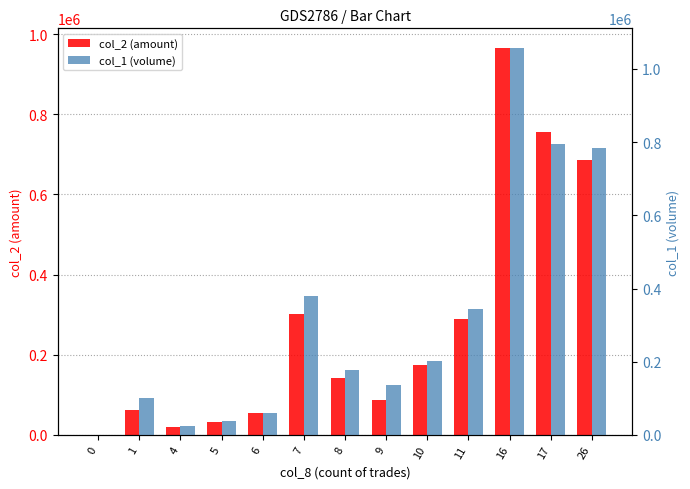

Is the value of col_1 (volume) at 9 greater than the value of col_2 (amount) at 5?

Yes